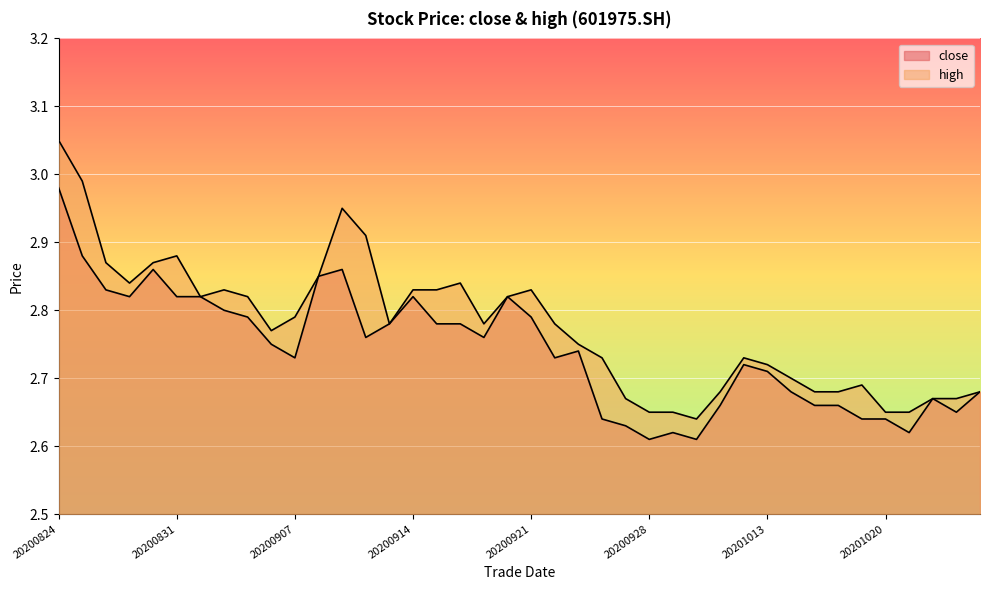

What is the difference between the maximum and minimum values in the close series?

0.4